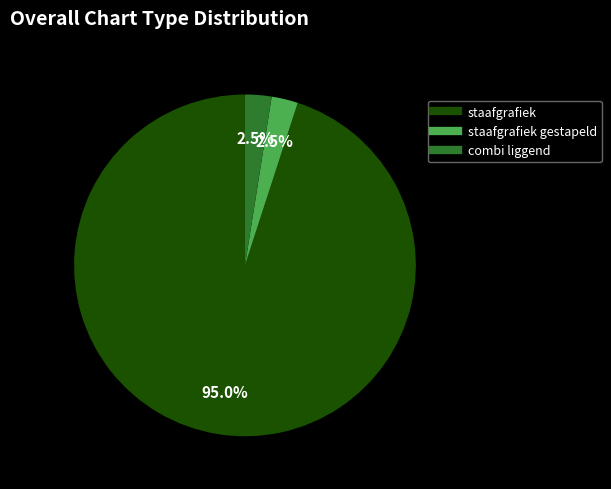

Count the number of slices in the pie.

3